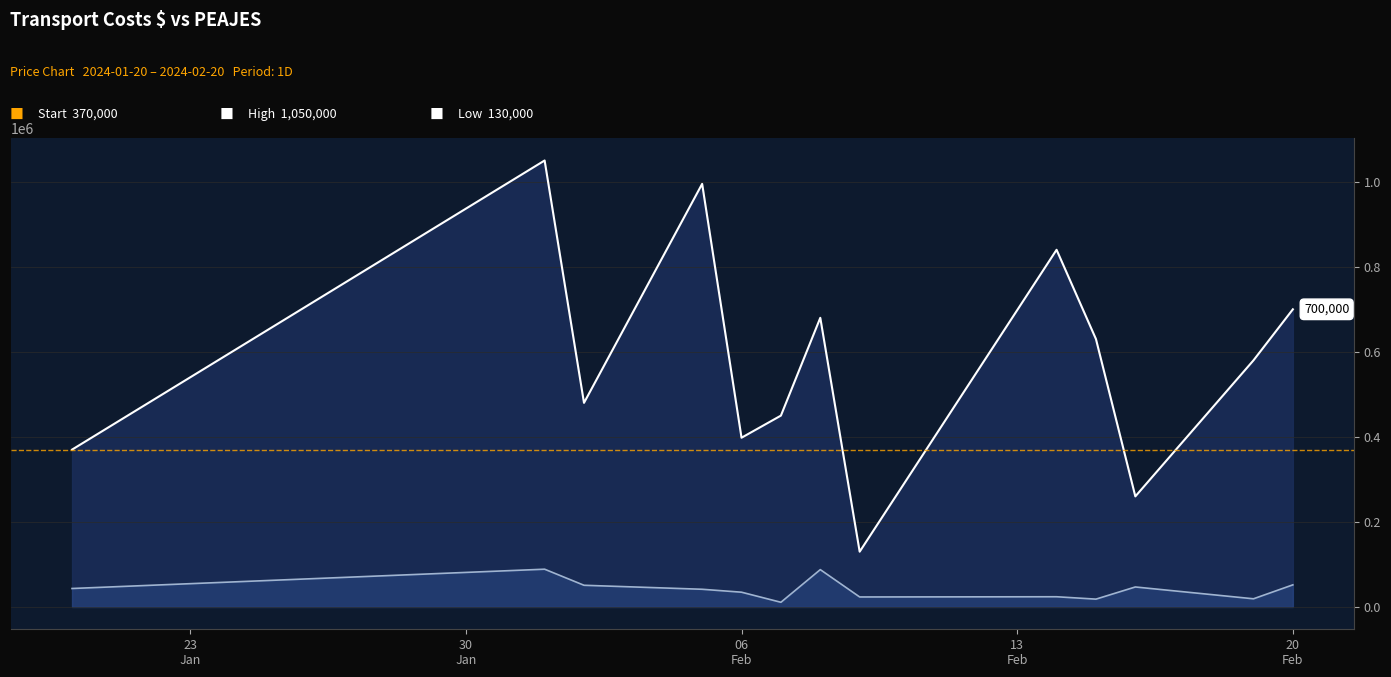

What is the greatest value displayed?

1050000